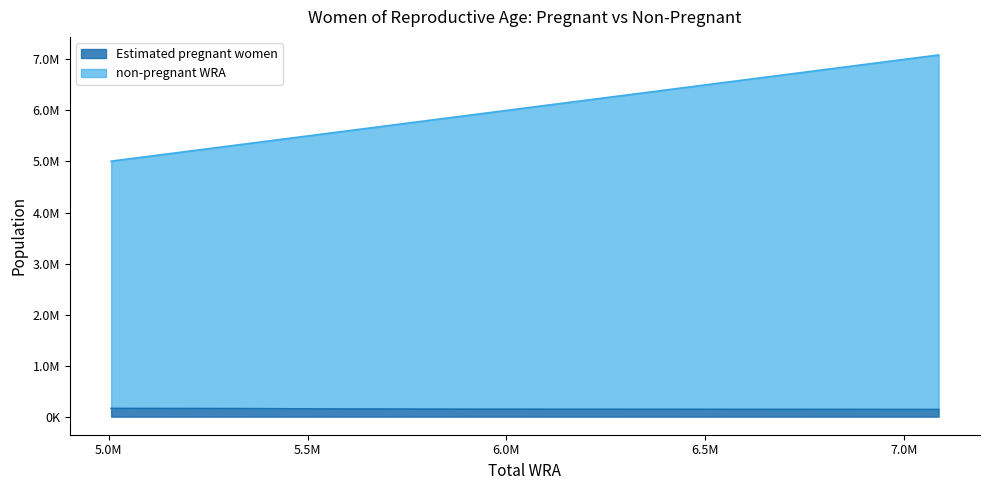

Between 5707000 and 5909000, which is larger?

5707000